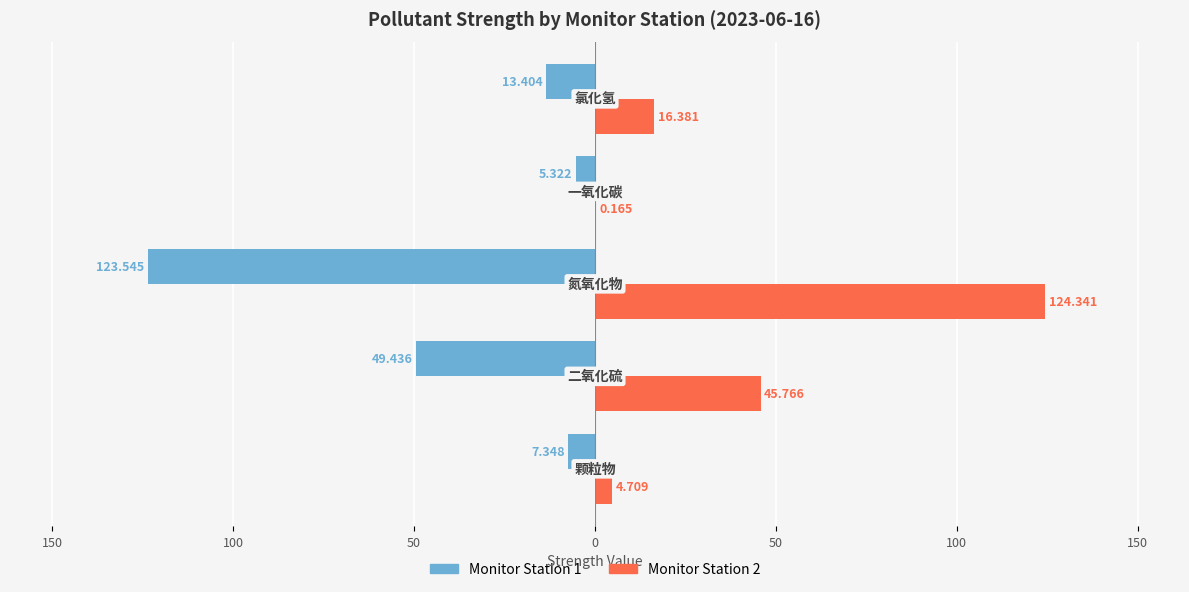

What are all the series names shown in the legend?

Monitor Station 1, Monitor Station 2